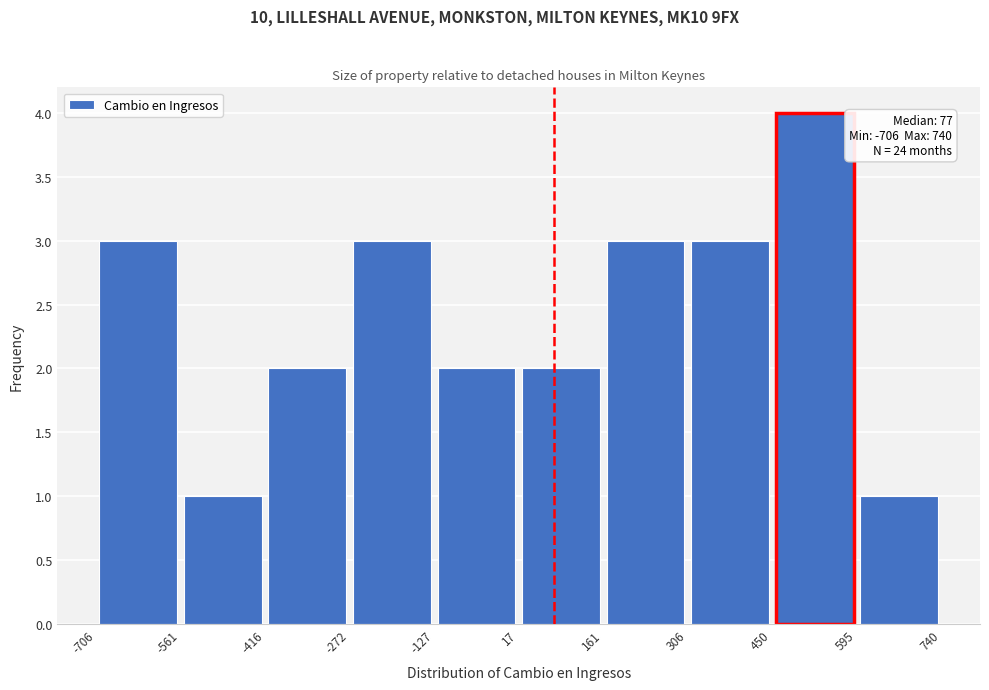

Over which range of the x-axis is the bar tallest?

450 to 595